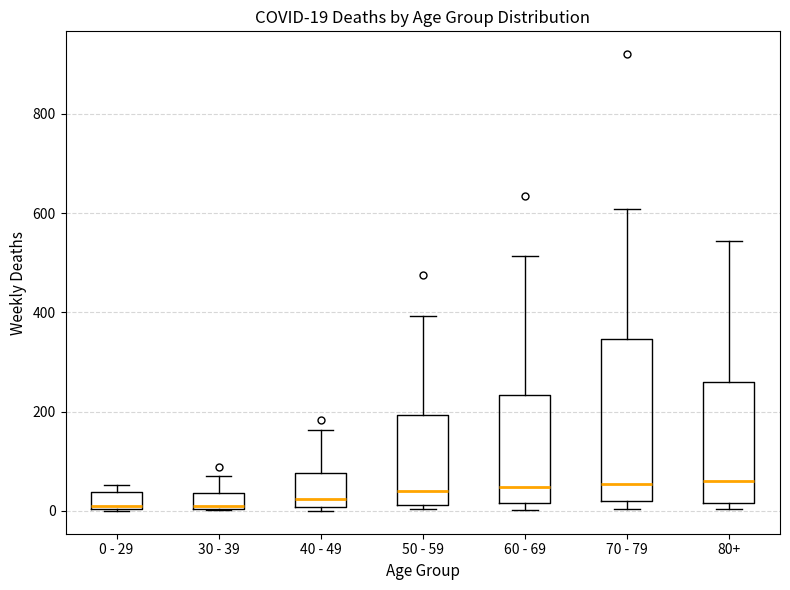

Which box is the tallest, from its lower edge to its upper edge?

70 - 79